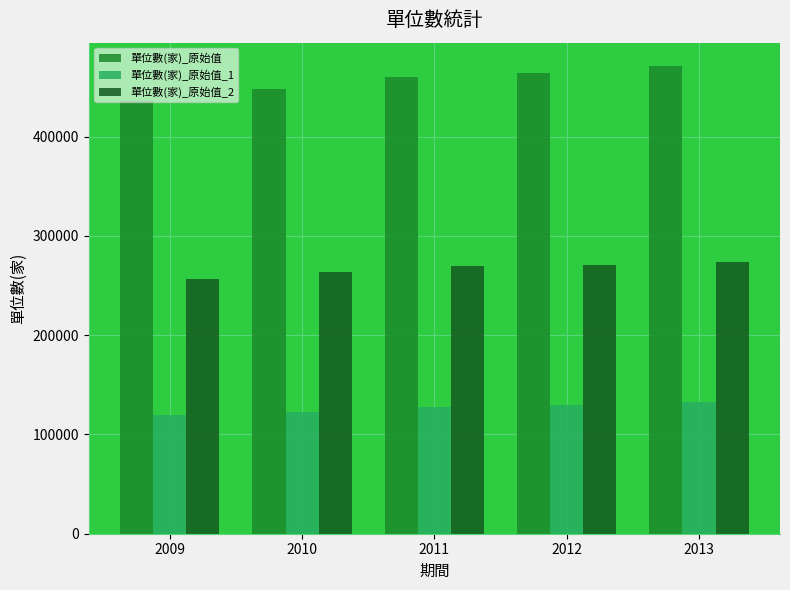

Is the value of 單位數(家)_原始值_1 at 2012 greater than the value of 單位數(家)_原始值_2 at 2009?

No